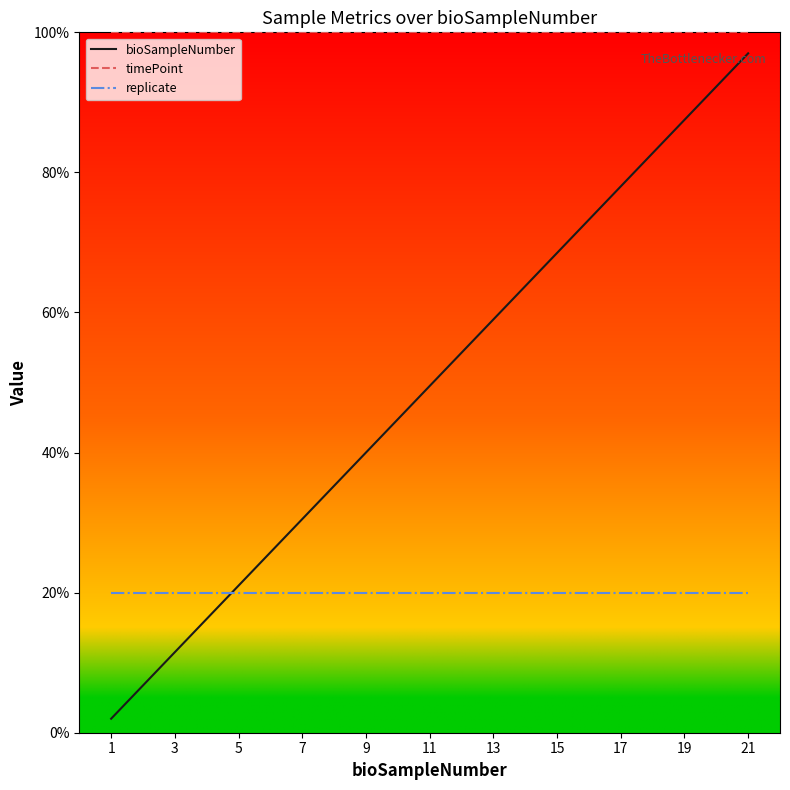

True or false: bioSampleNumber and timePoint cross at least once.

False